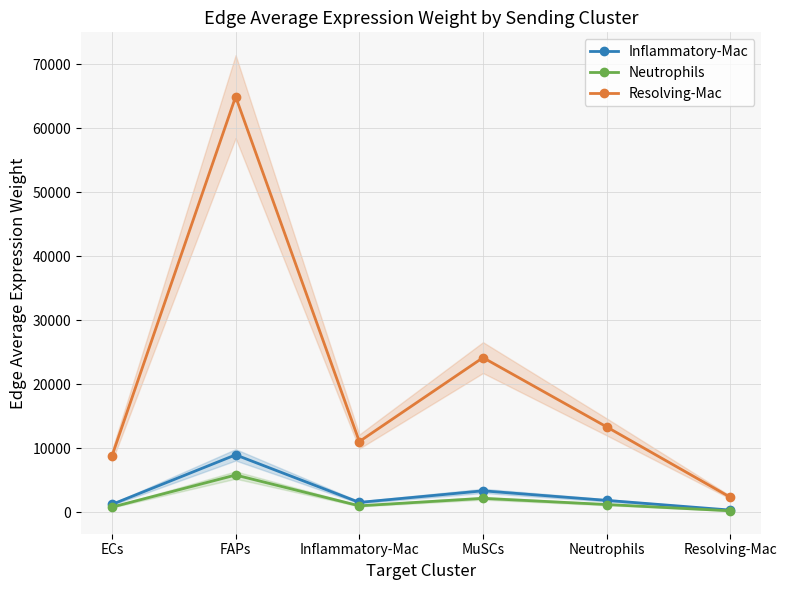

What is the maximum value for Resolving-Mac?

64951.0